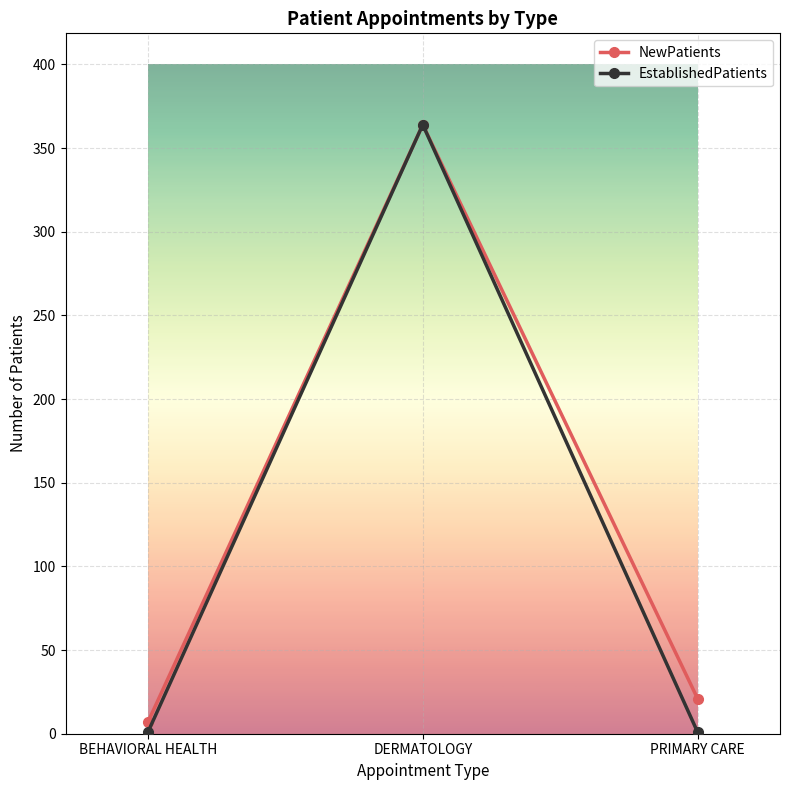

Which series changed the most between BEHAVIORAL HEALTH and DERMATOLOGY?

EstablishedPatients